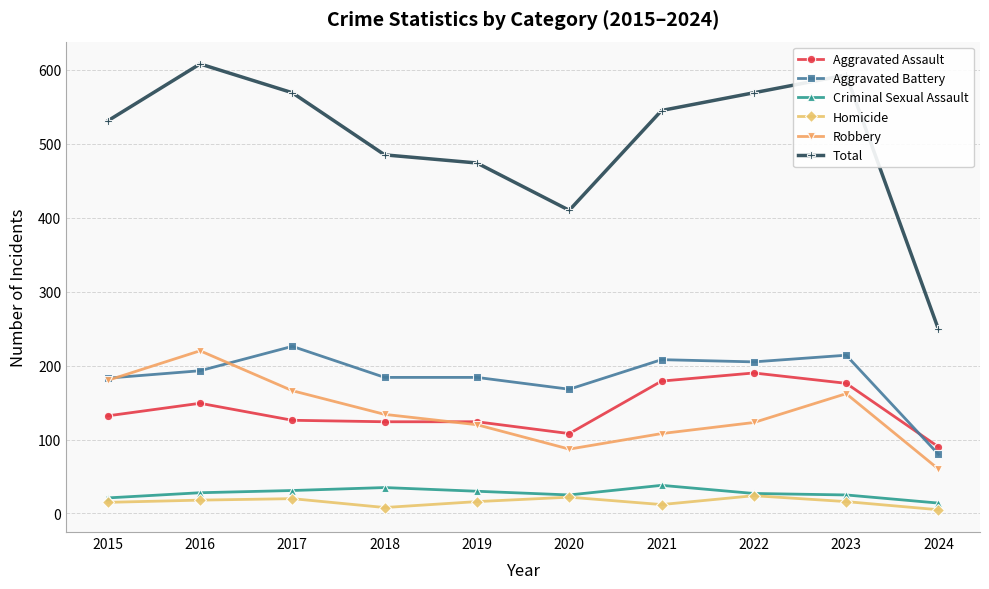

Is it true that Aggravated Assault equals 124 at 2018?

True